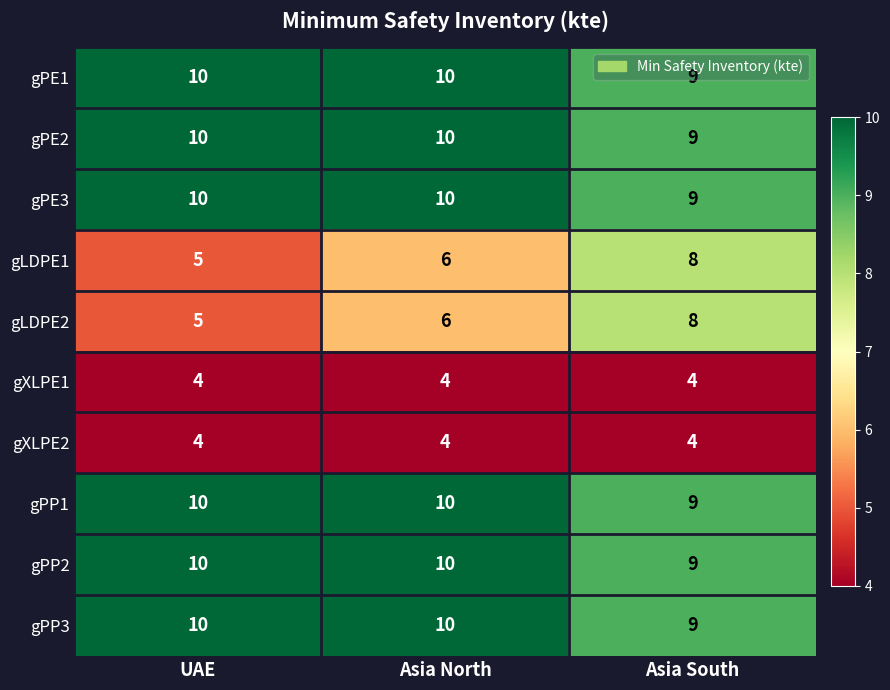

The gLDPE2 series shows 5 at UAE. True or false?

True